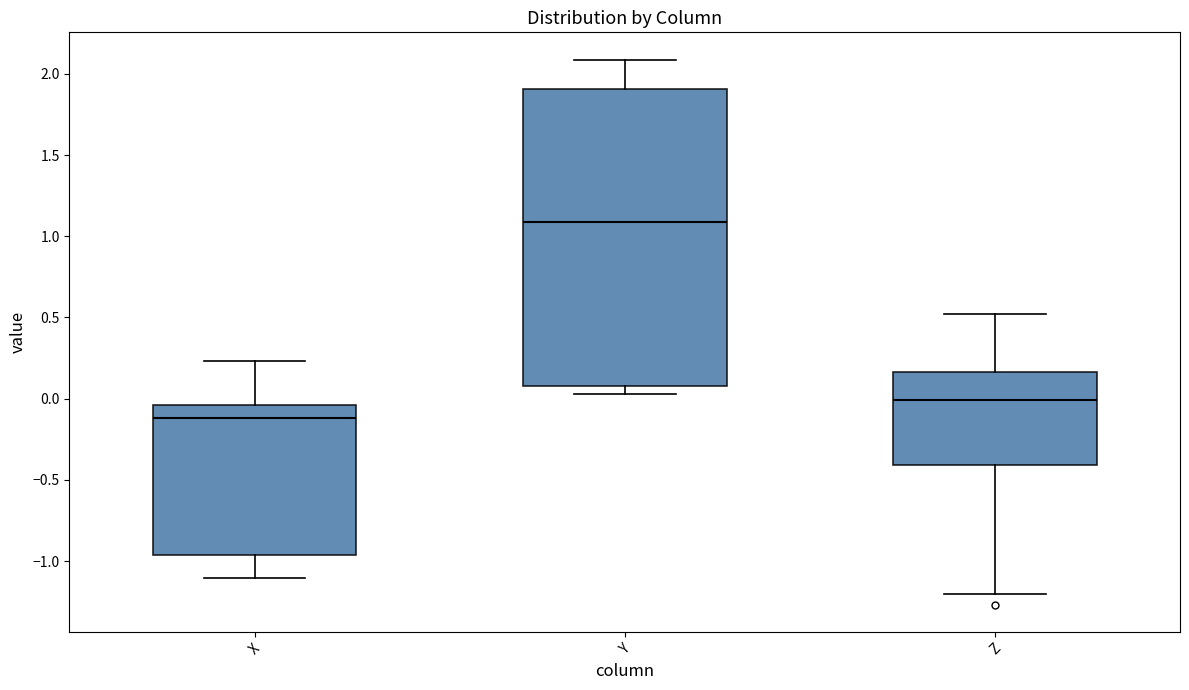

Reading left to right, read every box against the y-axis: the position of its median line, the range the box covers, and the ends of its whiskers. The values are not printed on the chart, so give them approximately, as read against the axis.

X: median -0.10, box -0.95 to -0.05, whiskers -1.10 to 0.25
Y: median 1.10, box 0.10 to 1.90, whiskers 0.05 to 2.10
Z: median 0.00, box -0.40 to 0.15, whiskers -1.20 to 0.50